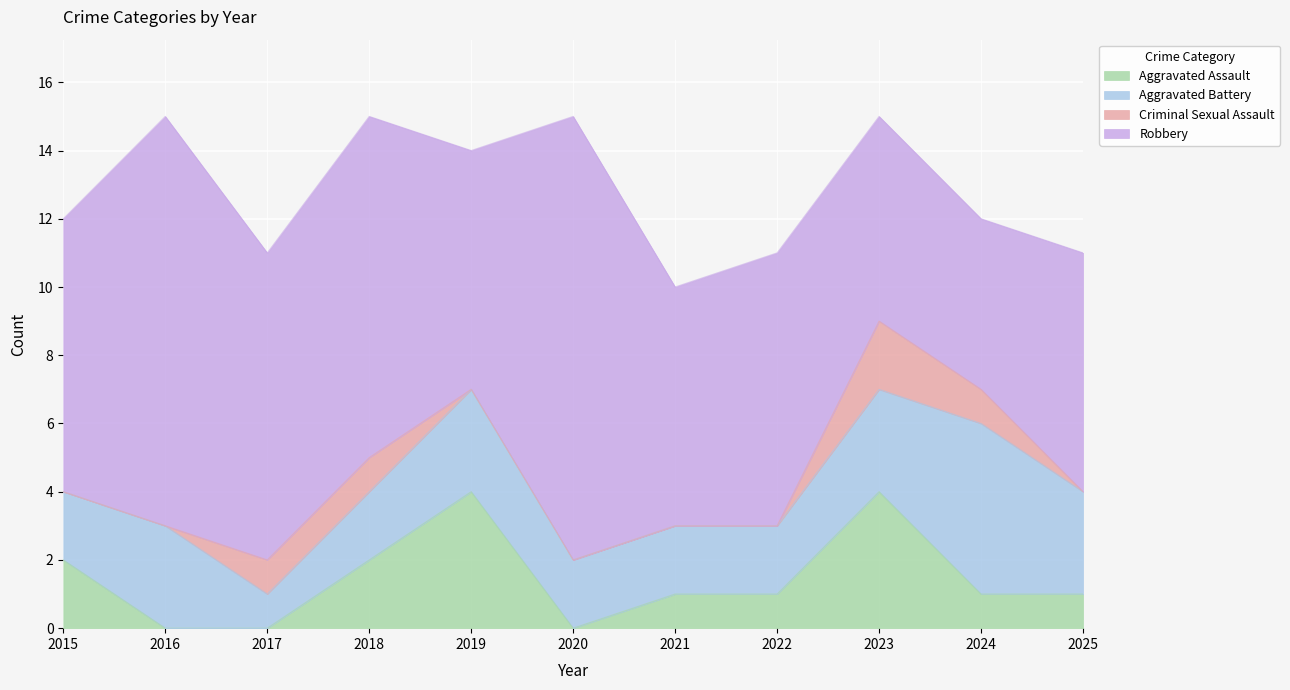

Reading left to right, extract all data points from this chart.

Aggravated Assault: 2015=2	2016=0	2017=0	2018=2	2019=4	2020=0	2021=1	2022=1	2023=4	2024=1	2025=1
Aggravated Battery: 2015=2	2016=3	2017=1	2018=2	2019=3	2020=2	2021=2	2022=2	2023=3	2024=5	2025=3
Criminal Sexual Assault: 2015=0	2016=0	2017=1	2018=1	2019=0	2020=0	2021=0	2022=0	2023=2	2024=1	2025=0
Robbery: 2015=8	2016=12	2017=9	2018=10	2019=7	2020=13	2021=7	2022=8	2023=6	2024=5	2025=7